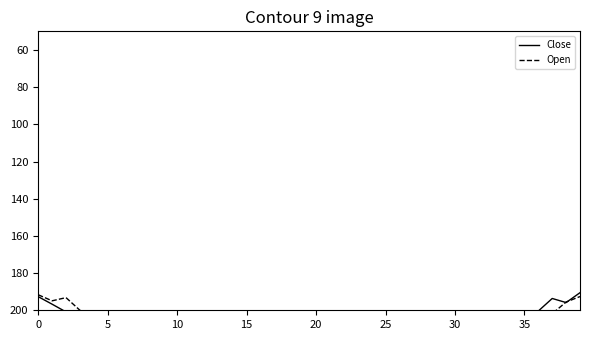

What is the minimum value for Open?

191.7